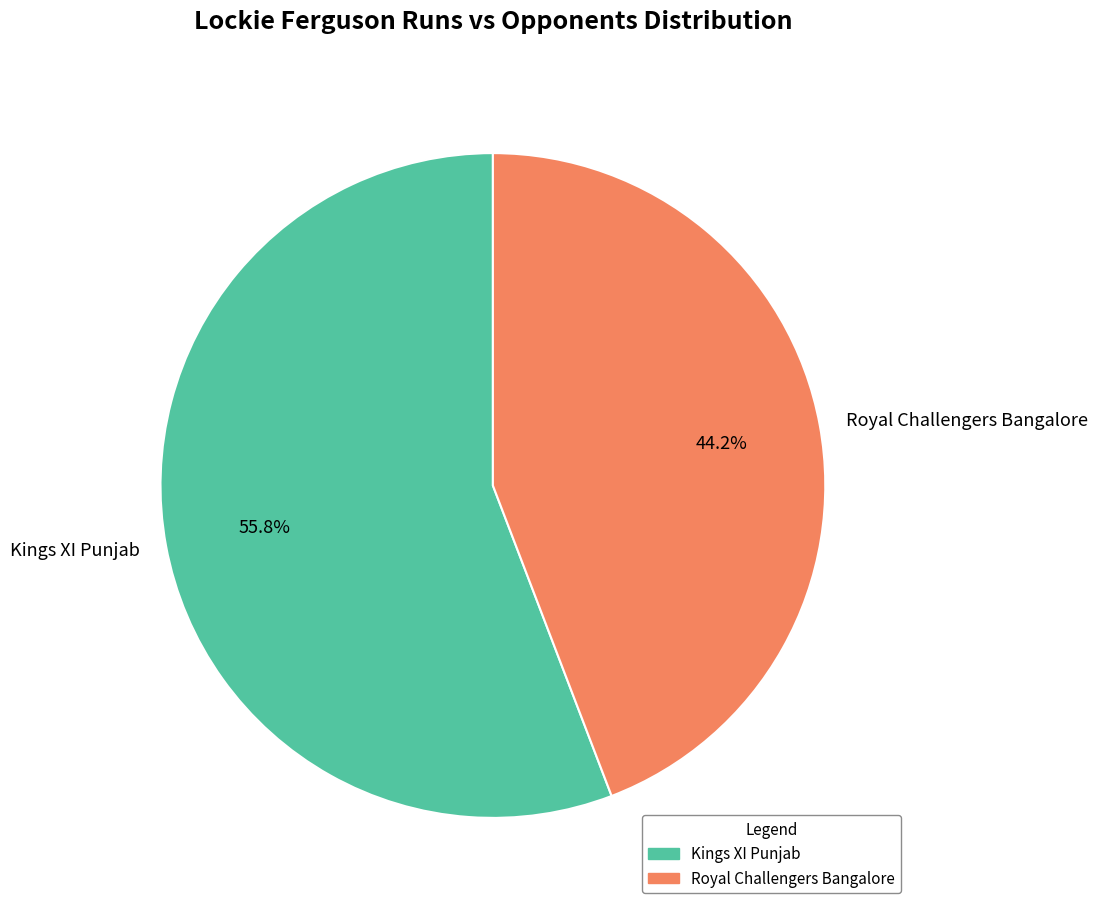

What is the ratio of the value at Royal Challengers Bangalore to the value at Kings XI Punjab?

0.8